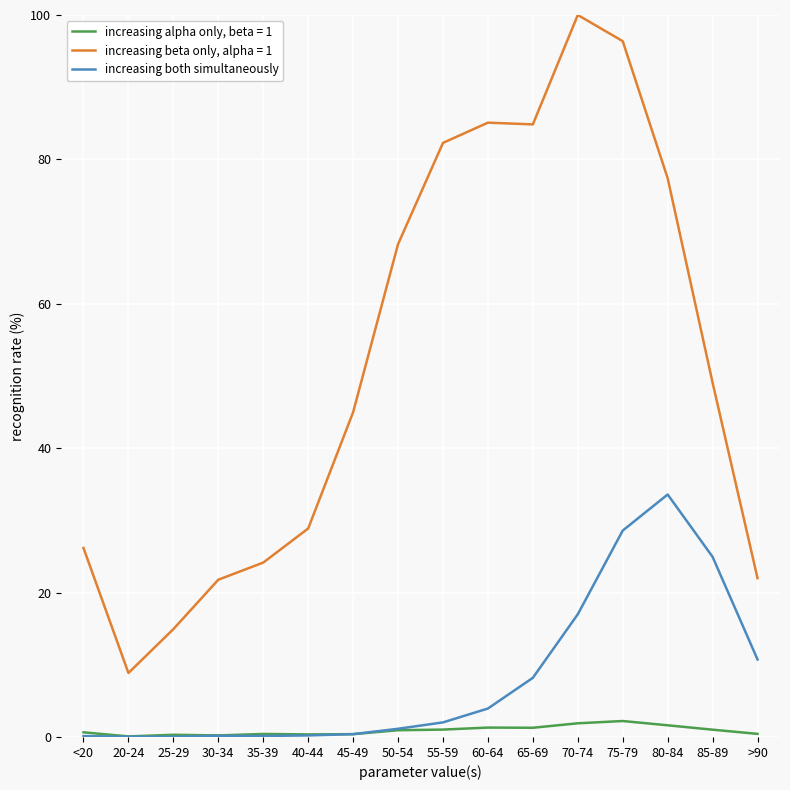

What is the maximum value shown in the chart?

100.0